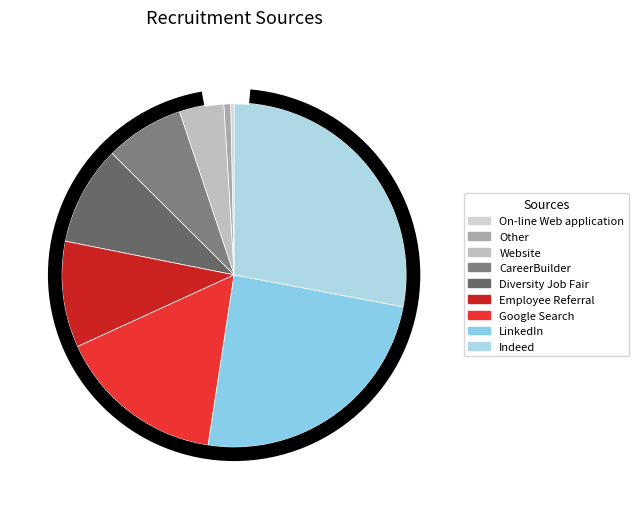

What is the smallest slice in the pie chart?

On-line Web application